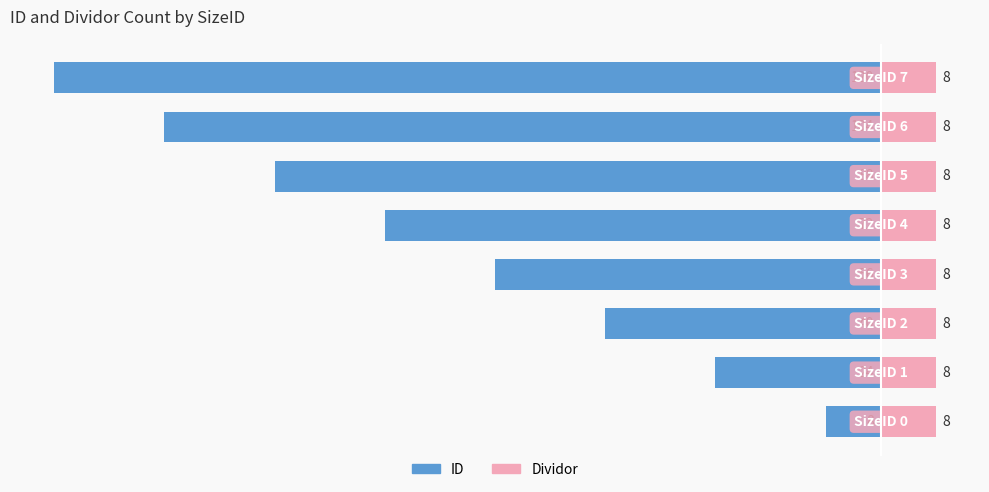

What is the difference between the maximum and minimum values in the ID series?

112.0